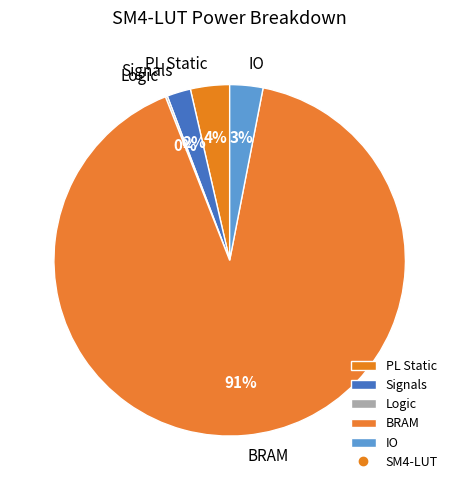

To the nearest percent, what is the difference between the largest and smallest slice percentages?

91%